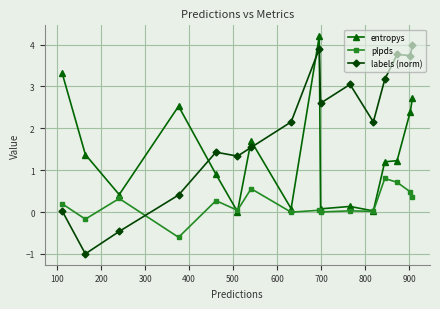

List the series in order of their overall mean, lowest first.

plpds, entropys, labels (norm)